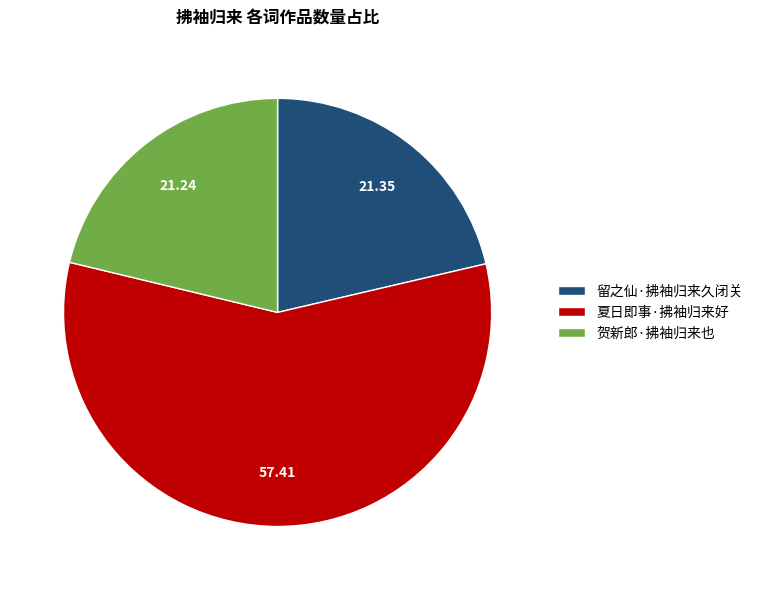

Approximately how many times larger is the value at 留之仙·拂袖归来久闭关 compared to 贺新郎·拂袖归来也?

1.0